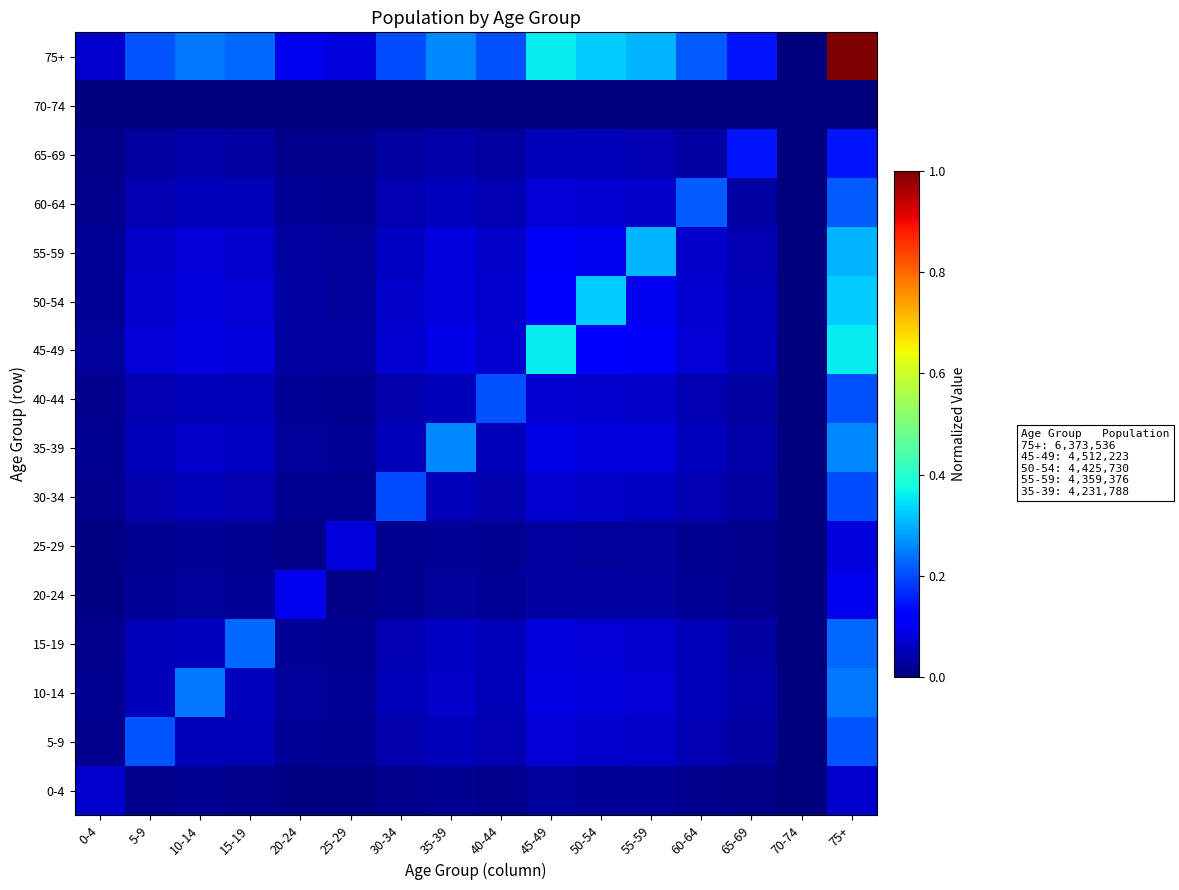

At which category is the sum across all series the highest?

75+